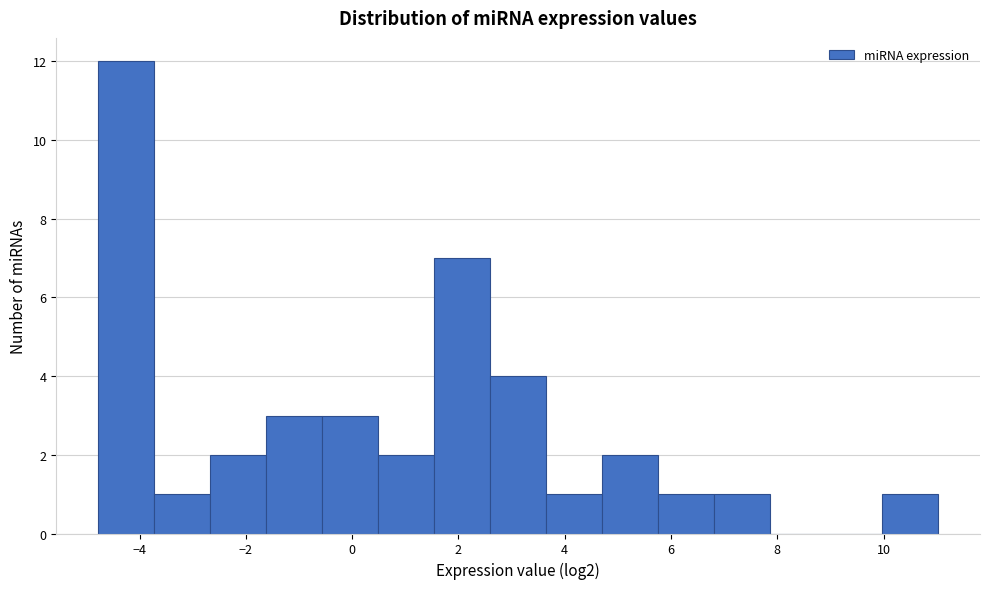

Reading left to right, transcribe this chart: for each bar, give the range it covers on the x-axis and its height. Neither the bar edges nor the heights are printed on the chart, so give them approximately, as read against the axes.

-4.8 to -3.8: 12
-3.8 to -2.6: 1
-2.6 to -1.6: 2
-1.6 to -0.6: 3
-0.6 to 0.4: 3
0.4 to 1.6: 2
1.6 to 2.6: 7
2.6 to 3.6: 4
3.6 to 4.8: 1
4.8 to 5.8: 2
5.8 to 6.8: 1
6.8 to 7.8: 1
7.8 to 9.0: 0
9.0 to 10.0: 0
10.0 to 11.0: 1